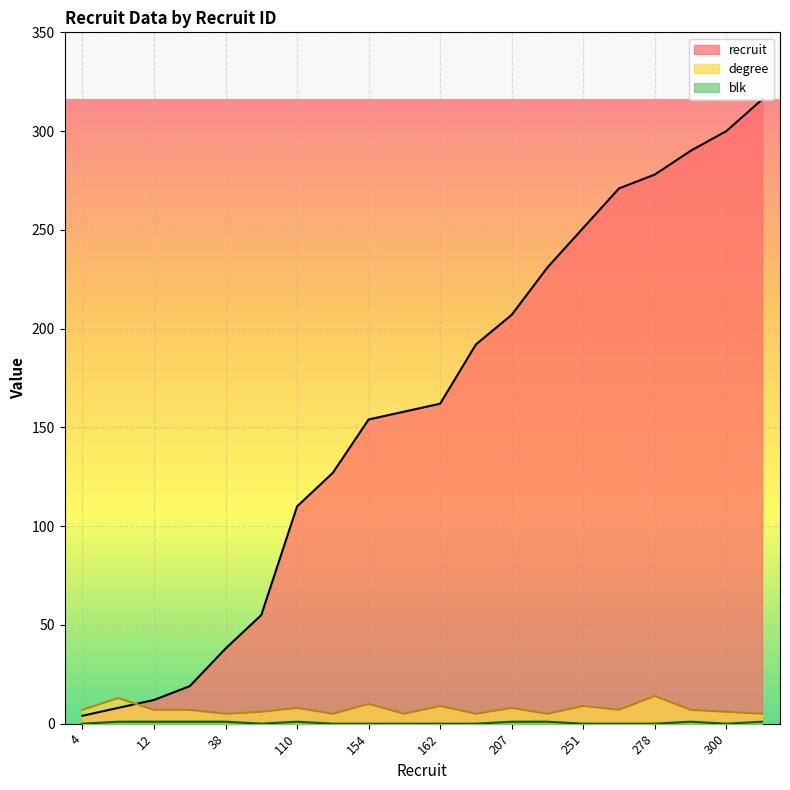

How many distinct data groups are displayed?

3